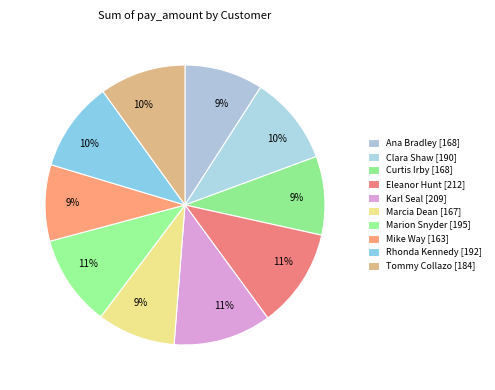

Is it true that Curtis Irby is 9% of the pie?

True